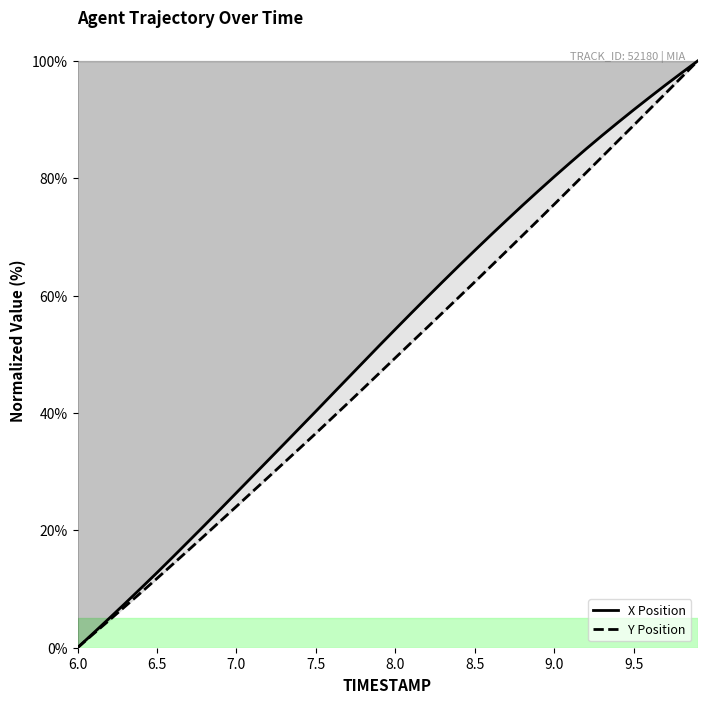

What is the greatest value displayed?

100.0